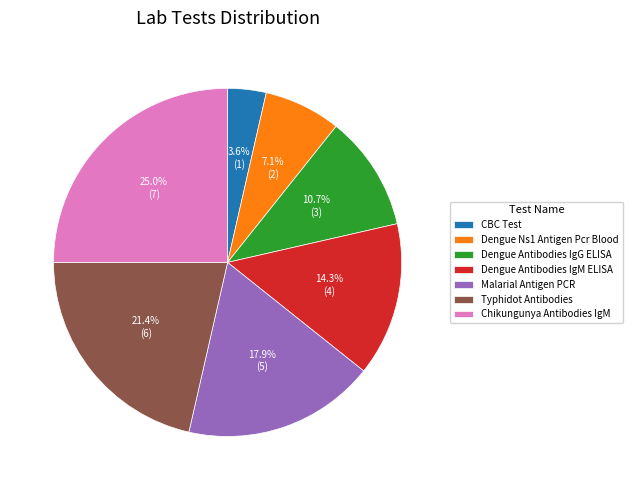

What percentage is the Typhidot Antibodies slice, to the nearest percent?

21%